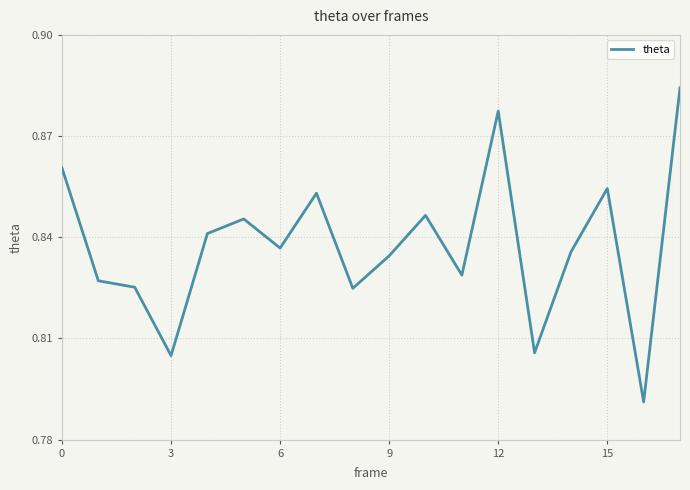

Is this an area chart (filled region under the line)?

No